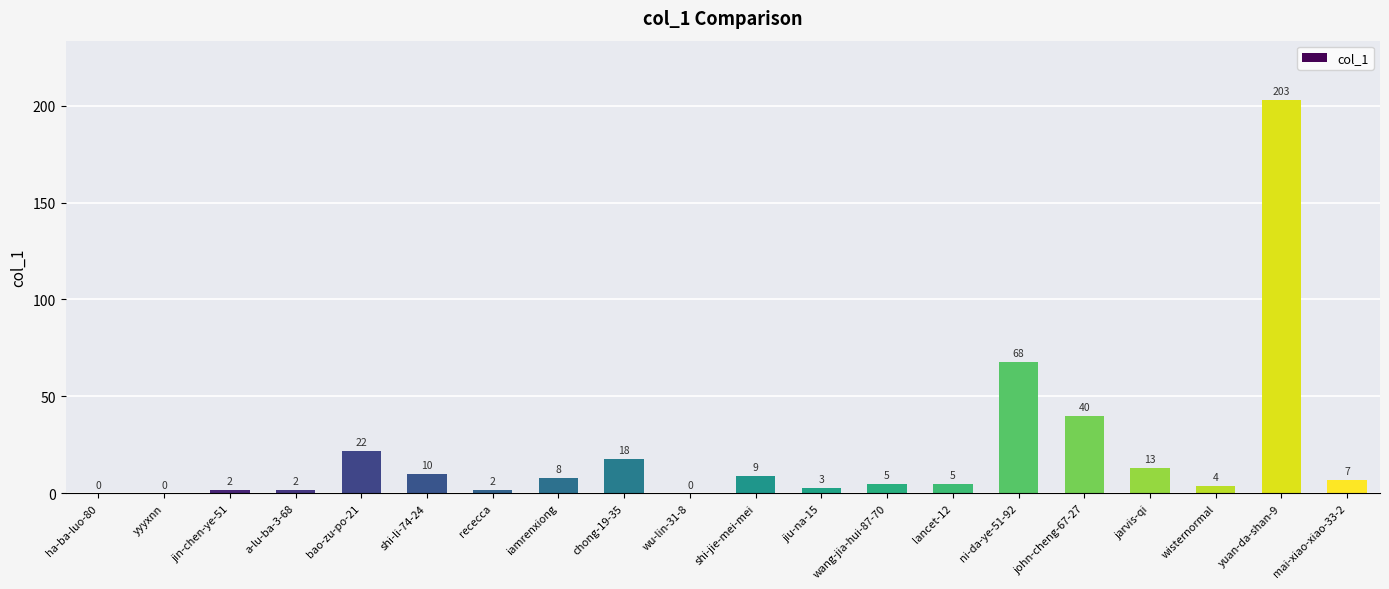

At which category does the chart reach its peak across all series?

yuan-da-shan-9